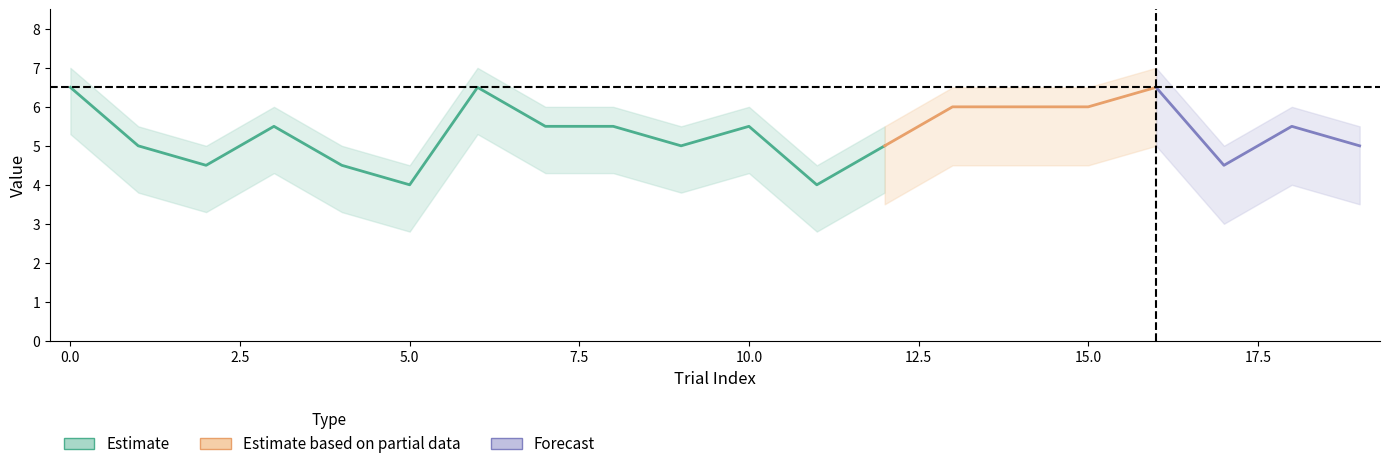

What is the sum of all match values?

20.0